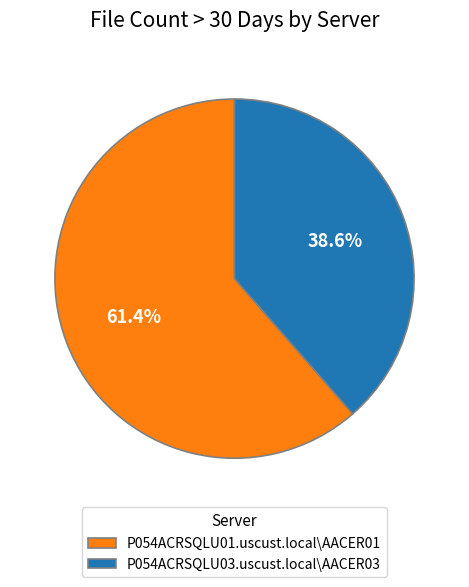

Which category has the biggest portion of the pie?

P054ACRSQLU01.uscust.local\AACER01